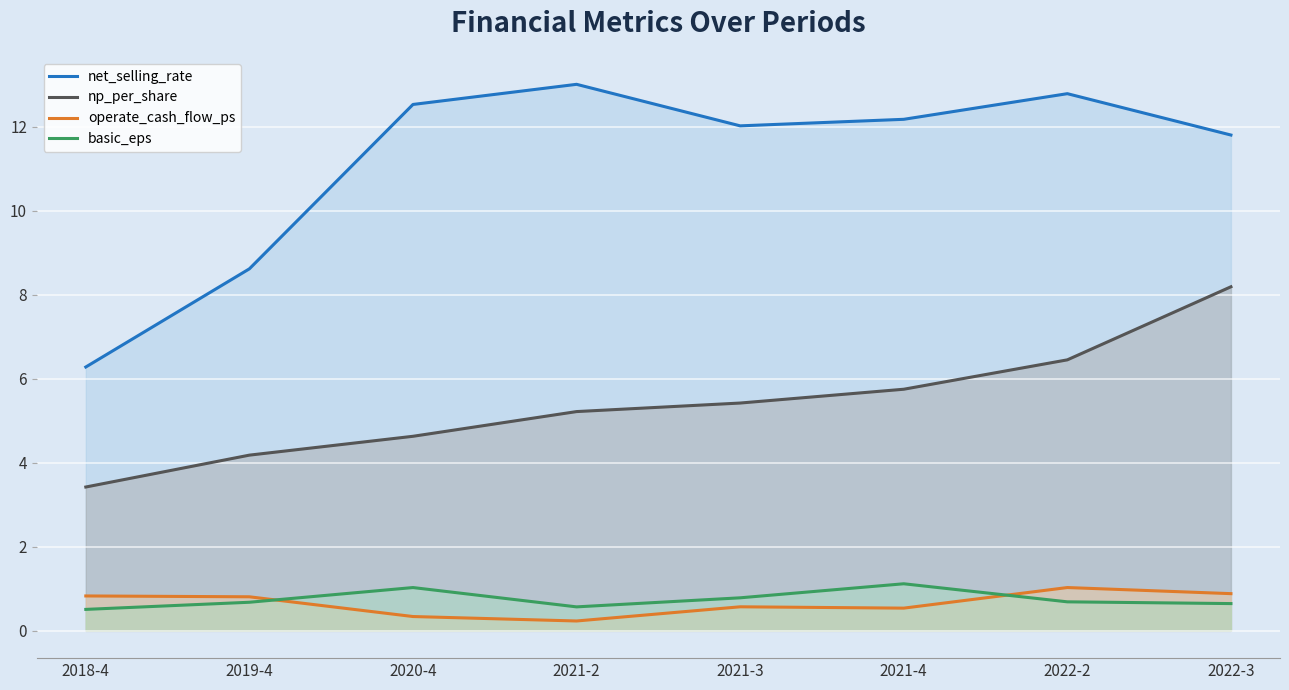

Is the value of operate_cash_flow_ps at 2022-3 greater than the value of np_per_share at 2021-2?

No